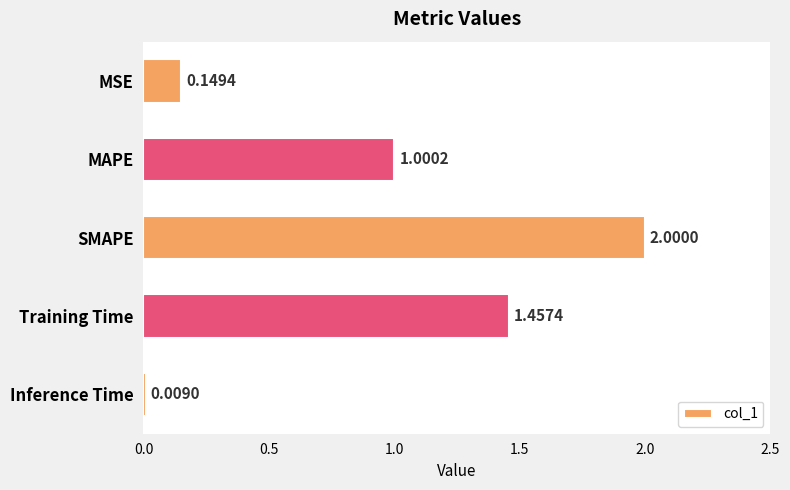

Which category has the lowest value across all series?

Inference Time